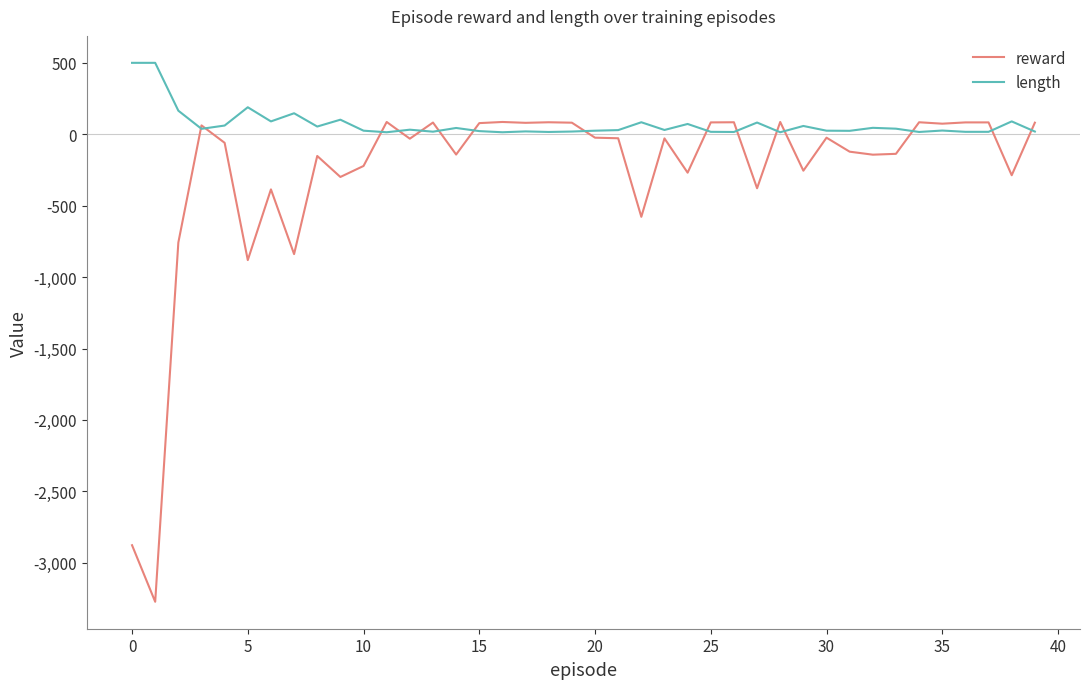

Rank the series by their average value, from highest to lowest.

length, reward